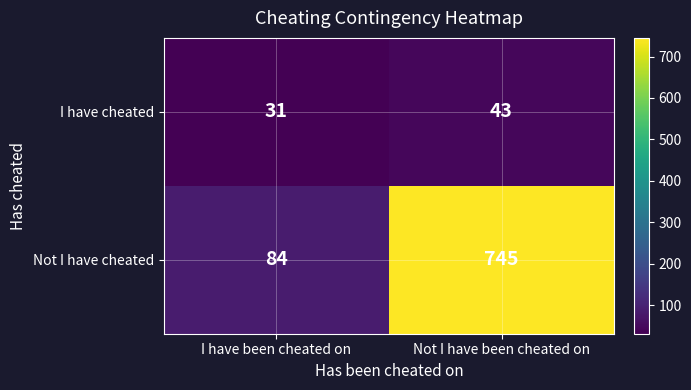

Rank the series by their average value, from highest to lowest.

Not I have cheated, I have cheated